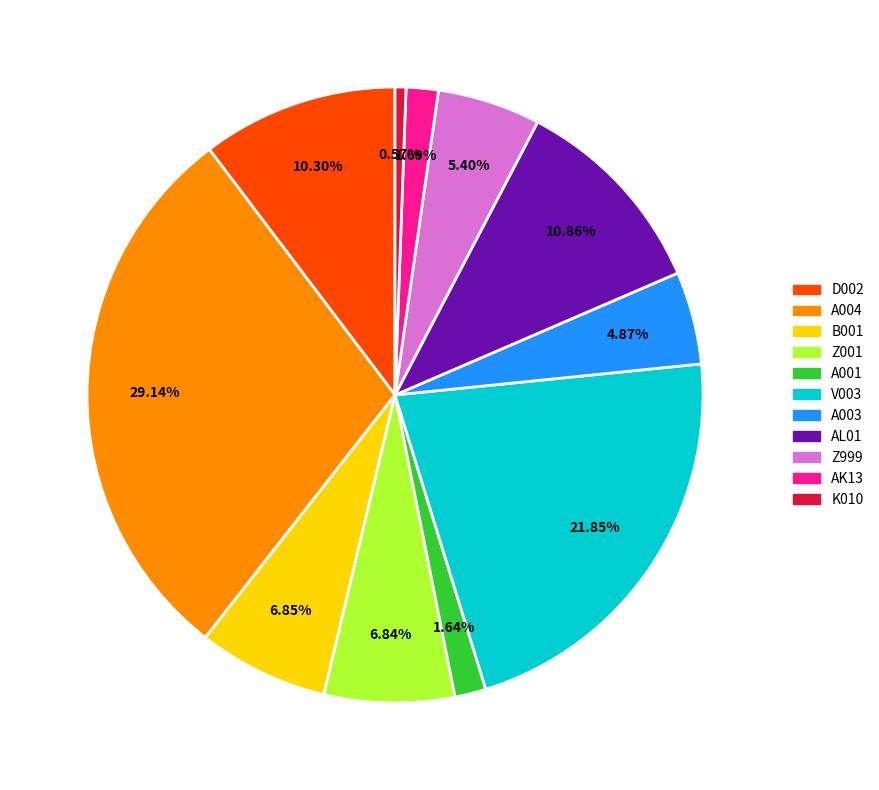

What percentage is the K010 slice, to the nearest percent?

1%